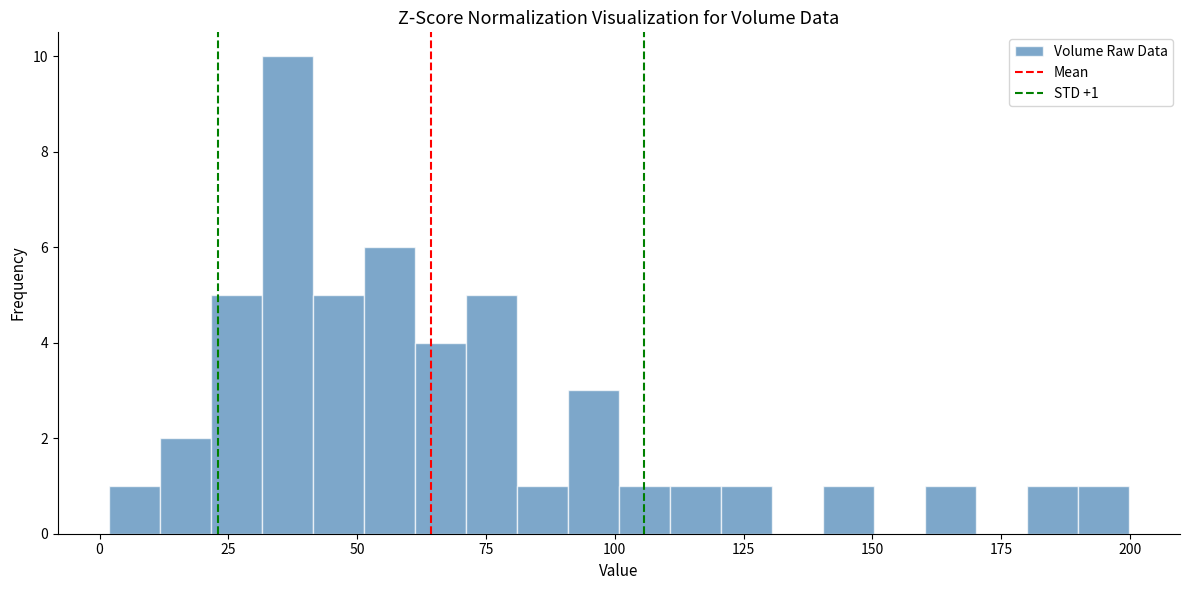

Read against the x-axis, roughly where is the centre of the tallest bar?

35